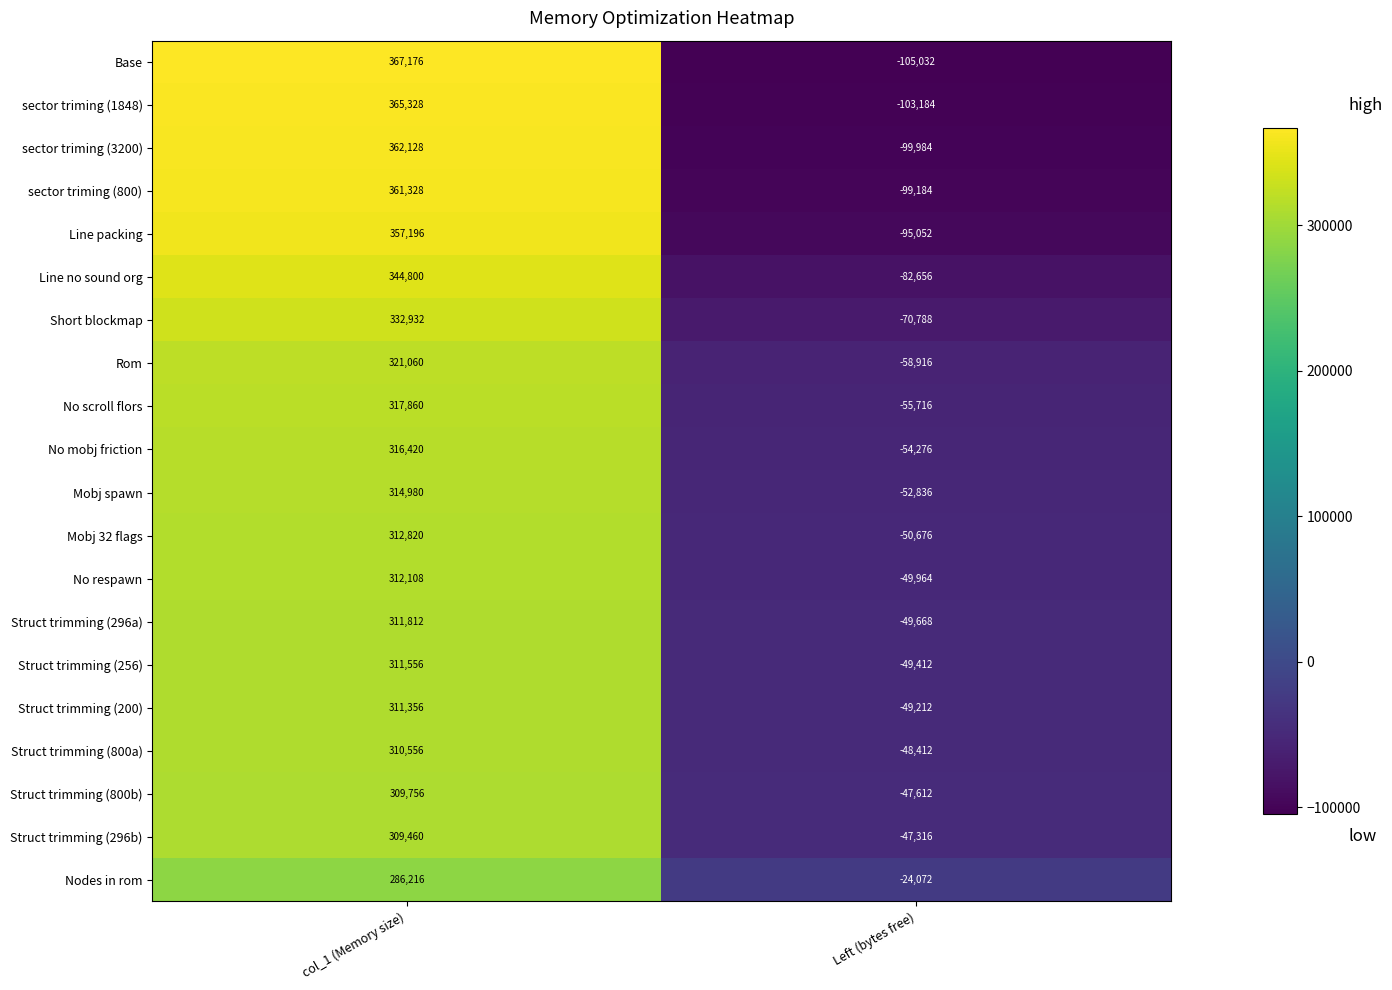

Rank the categories by Struct trimming (256) value from lowest to highest.

Left (bytes free), col_1 (Memory size)